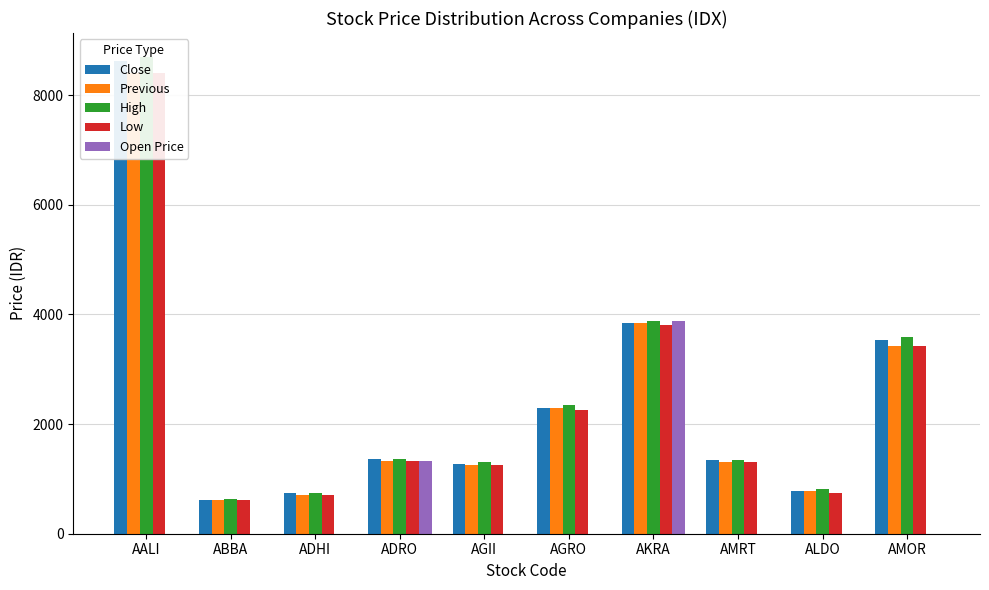

What are all the series names shown in the legend?

Close, Previous, High, Low, Open Price